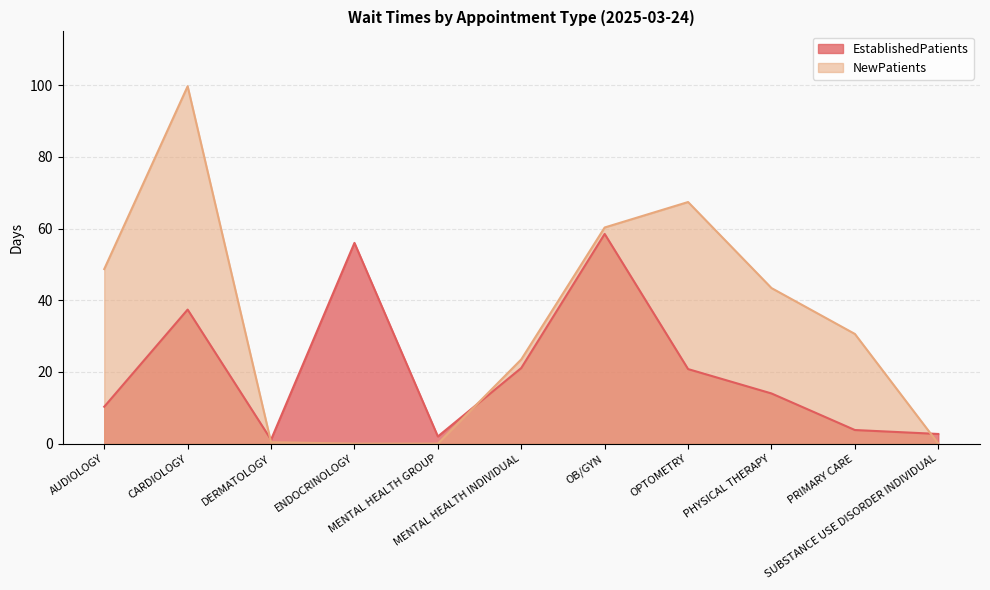

Which category has the lowest value across all series?

ENDOCRINOLOGY